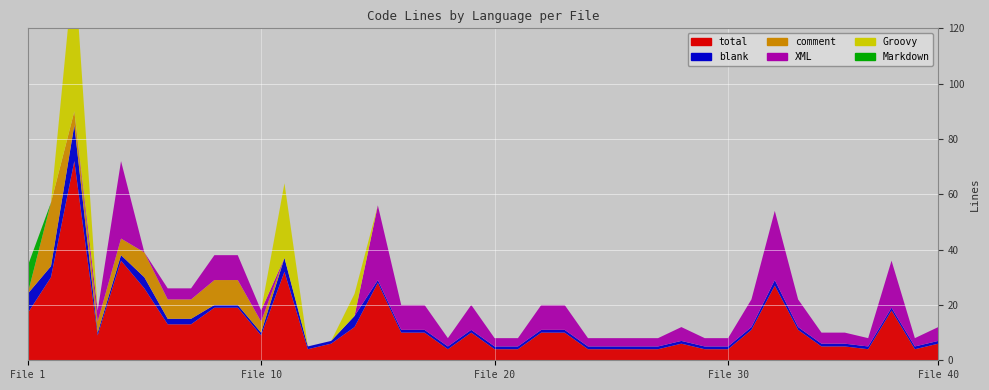

Reading right to left, transcribe all the data shown in this chart.

total: 39=6	38=4	37=18	36=4	35=5	34=5	33=11	32=27	31=11	30=4	29=4	28=6	27=4	26=4	25=4	24=4	23=10	22=10	21=4	20=4	19=10	18=4	17=10	16=10	15=28	14=12	13=6	12=4	11=32	10=9	9=19	8=19	7=13	6=13	5=26	4=36	3=9	2=72	1=30	0=17
blank: 39=1	38=1	37=1	36=1	35=1	34=1	33=1	32=2	31=1	30=1	29=1	28=1	27=1	26=1	25=1	24=1	23=1	22=1	21=1	20=1	19=1	18=1	17=1	16=1	15=1	14=4	13=1	12=1	11=5	10=1	9=1	8=1	7=2	6=2	5=4	4=2	3=1	2=13	1=4	0=7
comment: 39=0	38=0	37=0	36=0	35=0	34=0	33=0	32=0	31=0	30=0	29=0	28=0	27=0	26=0	25=0	24=0	23=0	22=0	21=0	20=0	19=0	18=0	17=0	16=0	15=0	14=0	13=0	12=0	11=0	10=4	9=9	8=9	7=7	6=7	5=9	4=6	3=4	2=5	1=23	0=0
XML: 39=5	38=3	37=17	36=3	35=4	34=4	33=10	32=25	31=10	30=3	29=3	28=5	27=3	26=3	25=3	24=3	23=9	22=9	21=3	20=3	19=9	18=3	17=9	16=9	15=27	14=0	13=0	12=0	11=0	10=4	9=9	8=9	7=4	6=4	5=0	4=28	3=4	2=0	1=0	0=0
Groovy: 39=0	38=0	37=0	36=0	35=0	34=0	33=0	32=0	31=0	30=0	29=0	28=0	27=0	26=0	25=0	24=0	23=0	22=0	21=0	20=0	19=0	18=0	17=0	16=0	15=0	14=8	13=0	12=0	11=27	10=0	9=0	8=0	7=0	6=0	5=0	4=0	3=0	2=54	1=0	0=0
Markdown: 39=0	38=0	37=0	36=0	35=0	34=0	33=0	32=0	31=0	30=0	29=0	28=0	27=0	26=0	25=0	24=0	23=0	22=0	21=0	20=0	19=0	18=0	17=0	16=0	15=0	14=0	13=0	12=0	11=0	10=0	9=0	8=0	7=0	6=0	5=0	4=0	3=0	2=0	1=0	0=10